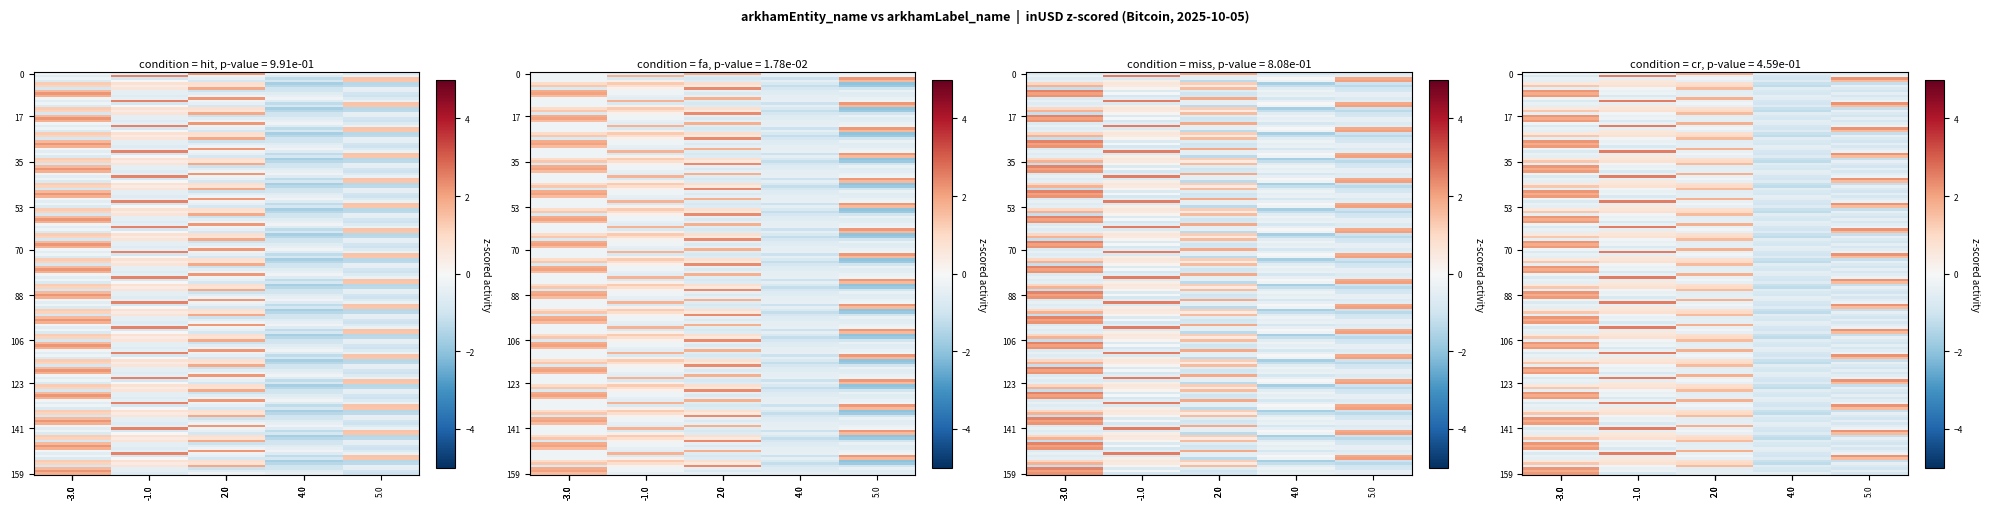

Which series has the largest total across all categories?

OKX